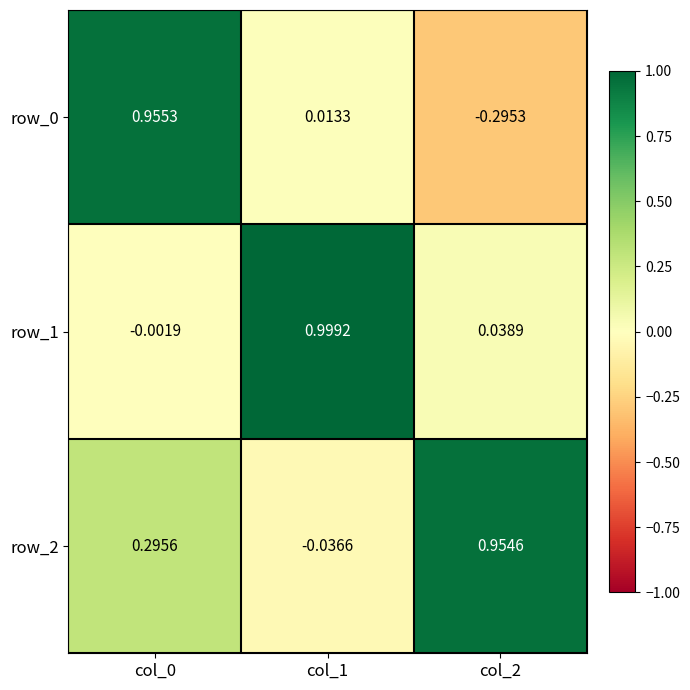

Reading right to left, what are all the values shown in this chart?

row_0: -0.3	0.0	1.0
row_1: 0.0	1.0	-0.0
row_2: 1.0	-0.0	0.3